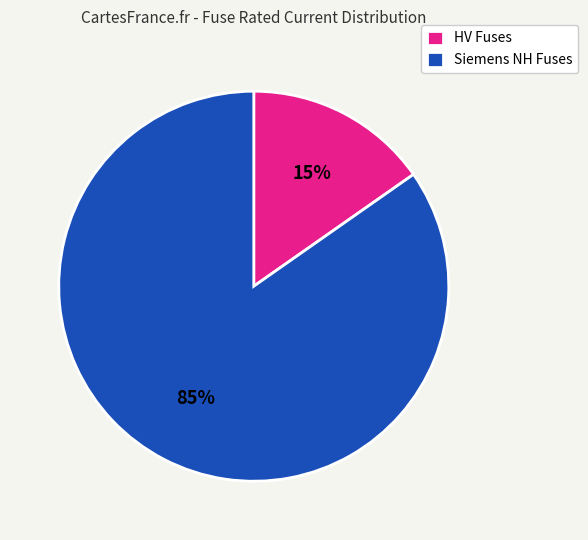

Count the number of slices in the pie.

2